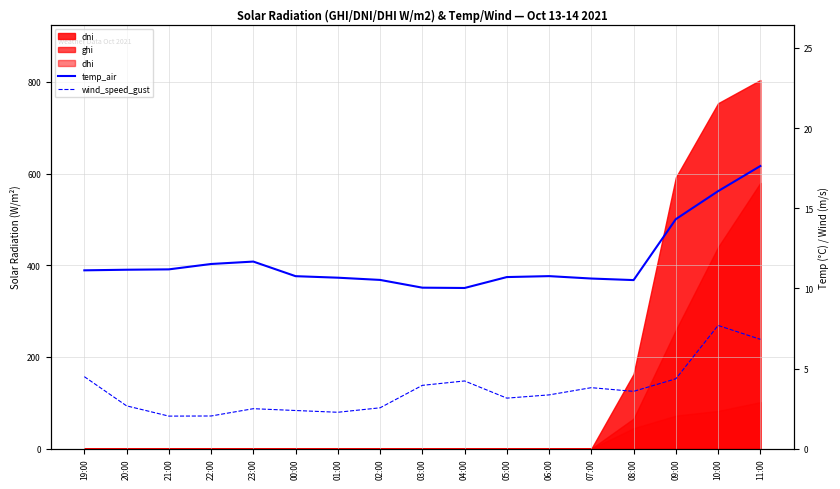

True or false: wind_speed_gust and temp_air cross at least once.

False